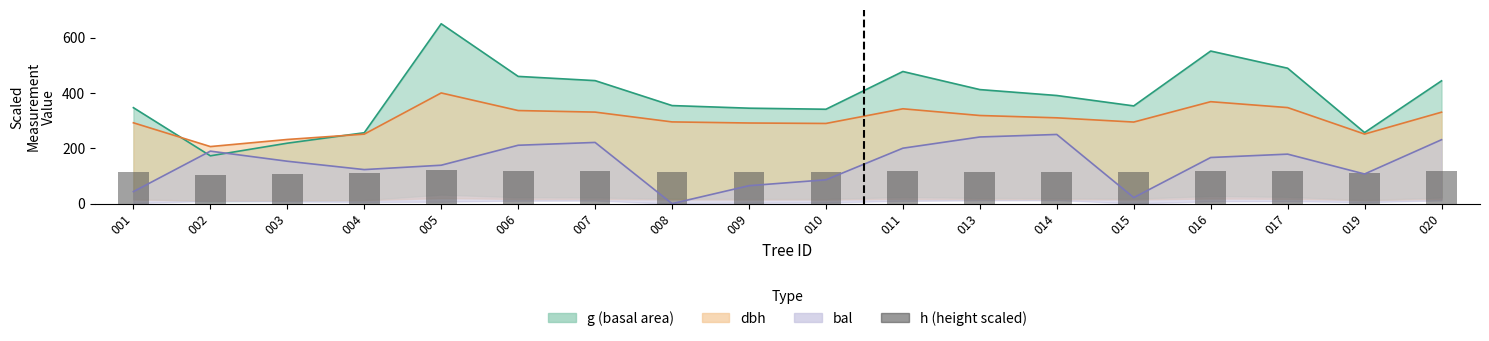

How many values are below 114?

9